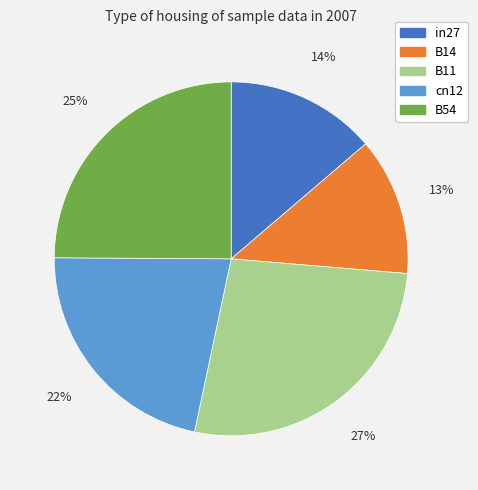

Which category has the smallest portion of the pie?

B14